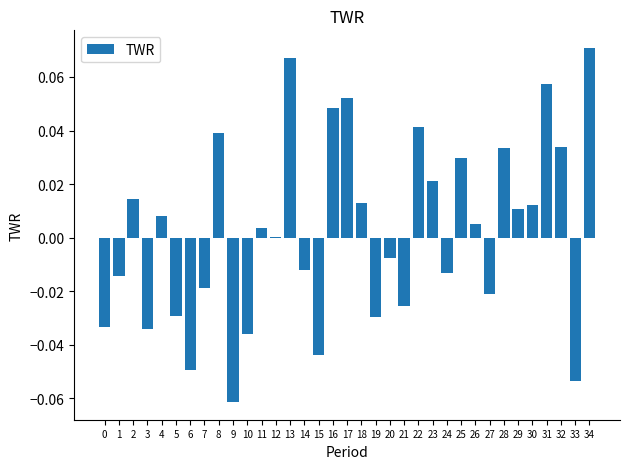

The value at 2 is 0.0. True or false?

True